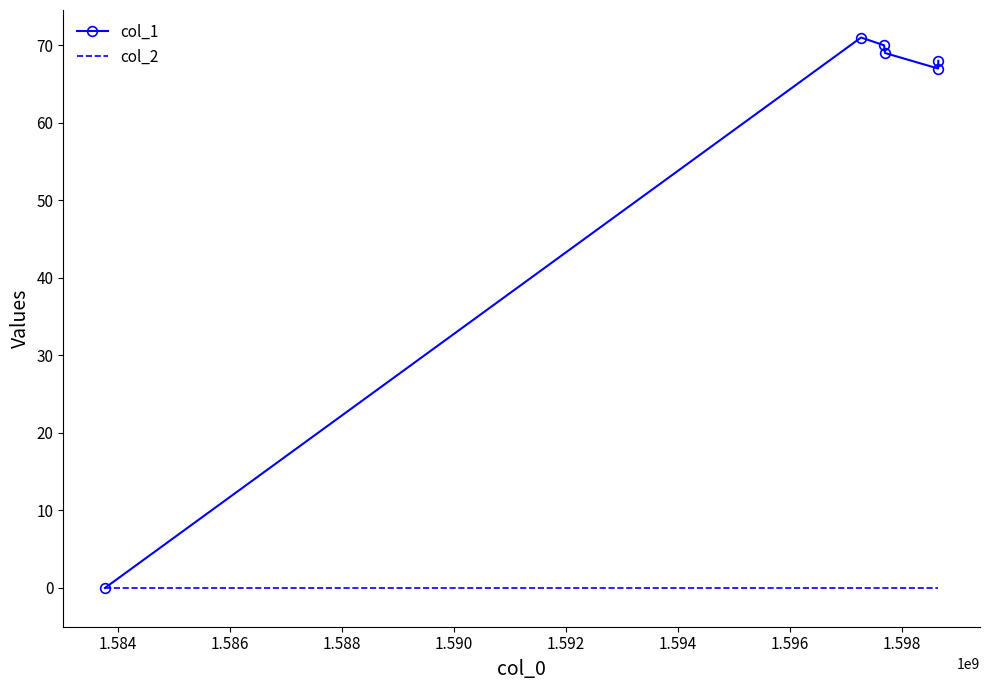

List the series in order of their overall mean, lowest first.

col_2, col_1